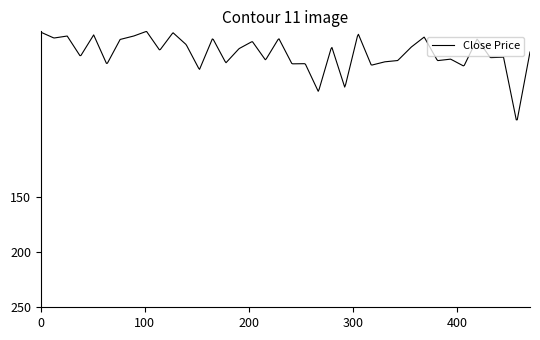

What is the difference between the maximum and minimum values?

79.8